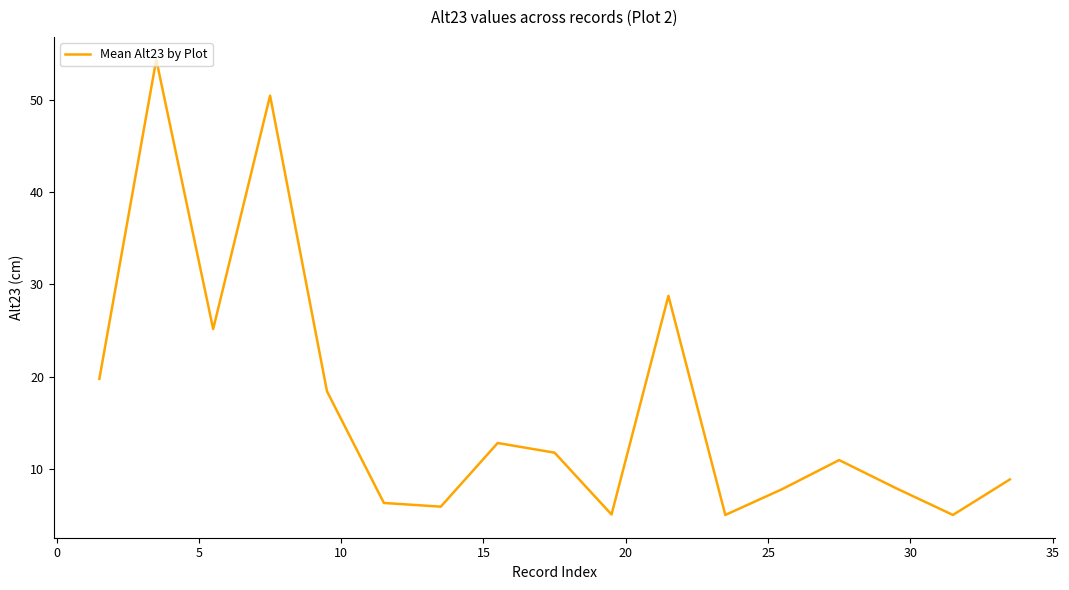

What is the smallest value displayed?

5.0